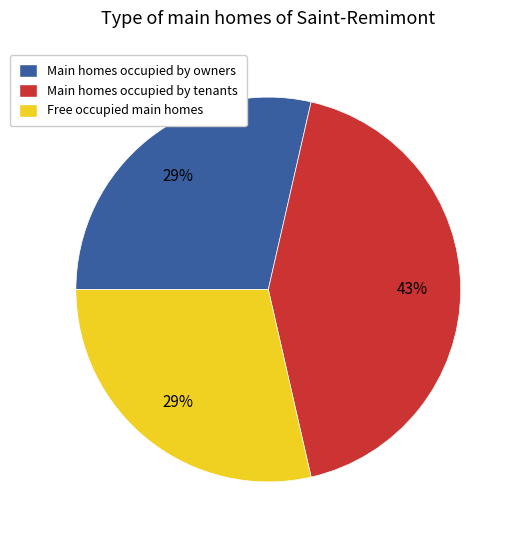

Count the number of slices in the pie.

3